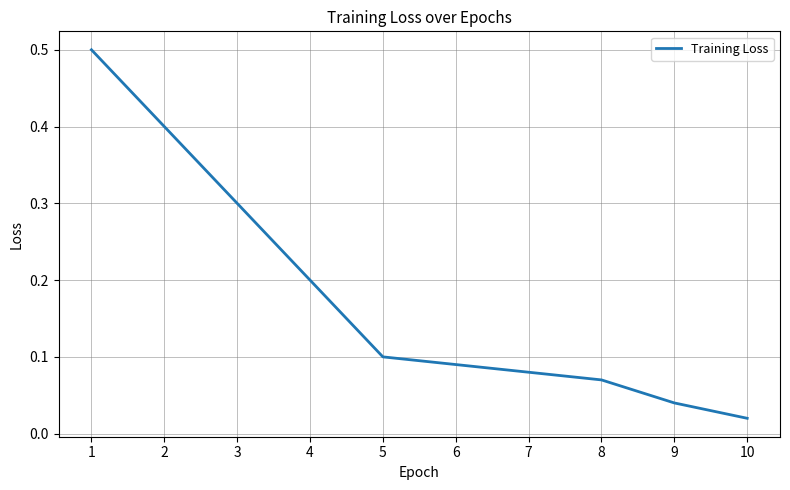

The value at 2 is 0.4. True or false?

True